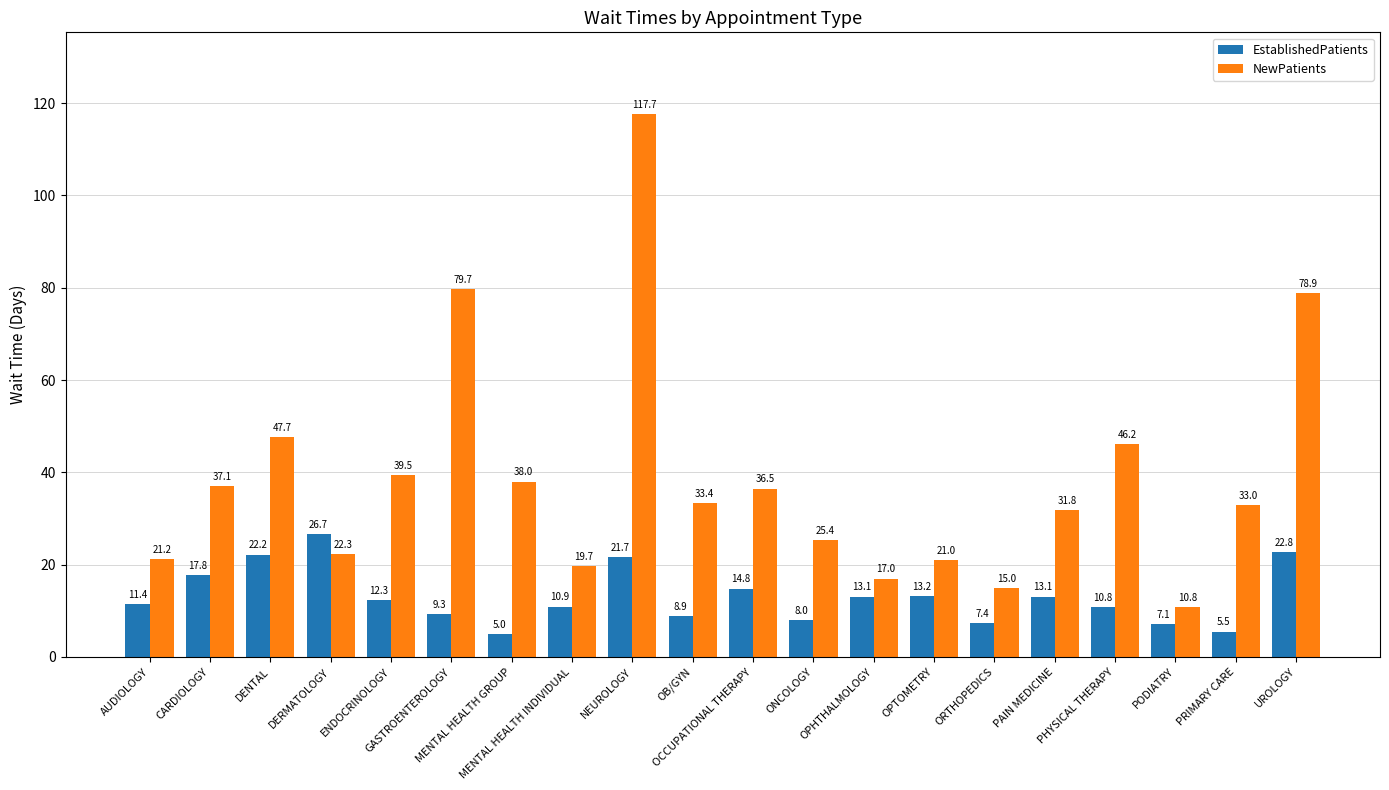

At which category does the chart reach its minimum across all series?

MENTAL HEALTH GROUP